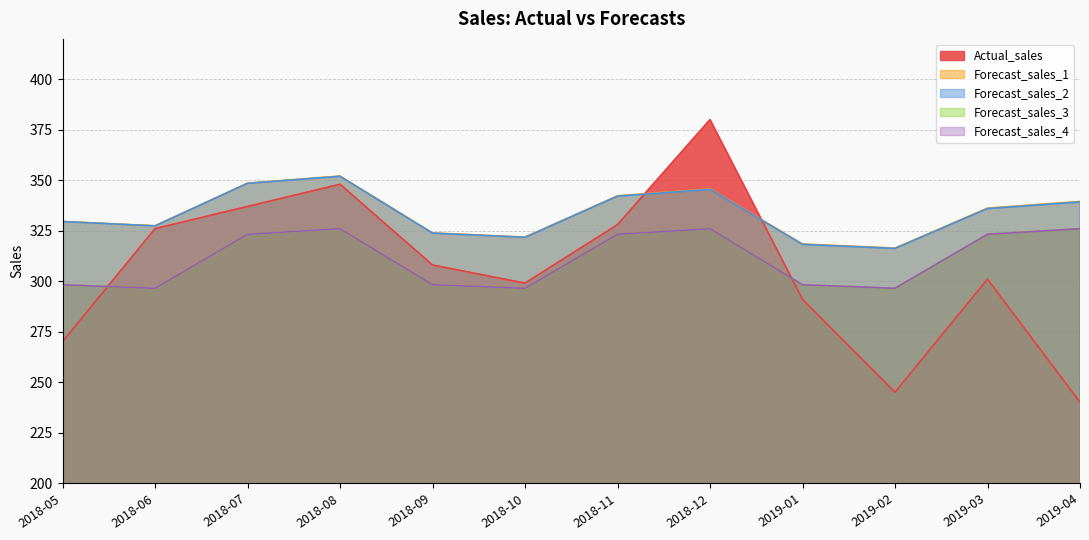

What is the difference between the maximum and minimum values in the Forecast_sales_3 series?

29.5